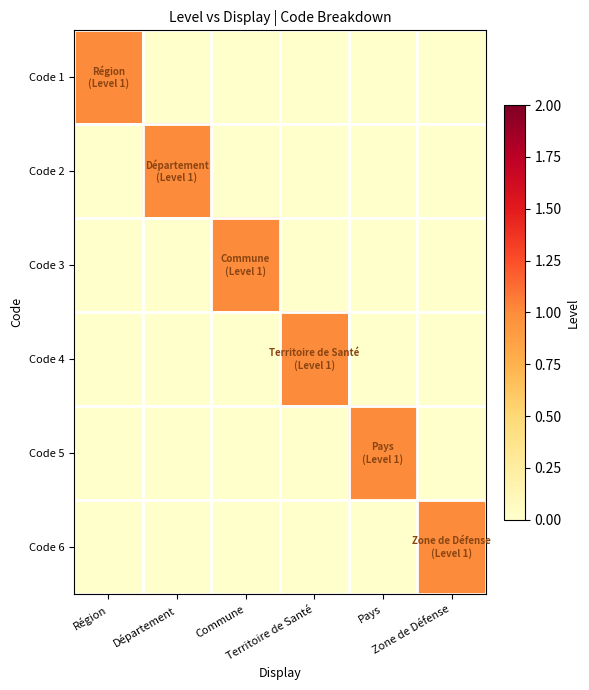

Reading right to left, transcribe all the data shown in this chart.

Code 1: Zone de Défense=0	Pays=0	Territoire de Santé=0	Commune=0	Département=0	Région=1
Code 2: Zone de Défense=0	Pays=0	Territoire de Santé=0	Commune=0	Département=1	Région=0
Code 3: Zone de Défense=0	Pays=0	Territoire de Santé=0	Commune=1	Département=0	Région=0
Code 4: Zone de Défense=0	Pays=0	Territoire de Santé=1	Commune=0	Département=0	Région=0
Code 5: Zone de Défense=0	Pays=1	Territoire de Santé=0	Commune=0	Département=0	Région=0
Code 6: Zone de Défense=1	Pays=0	Territoire de Santé=0	Commune=0	Département=0	Région=0